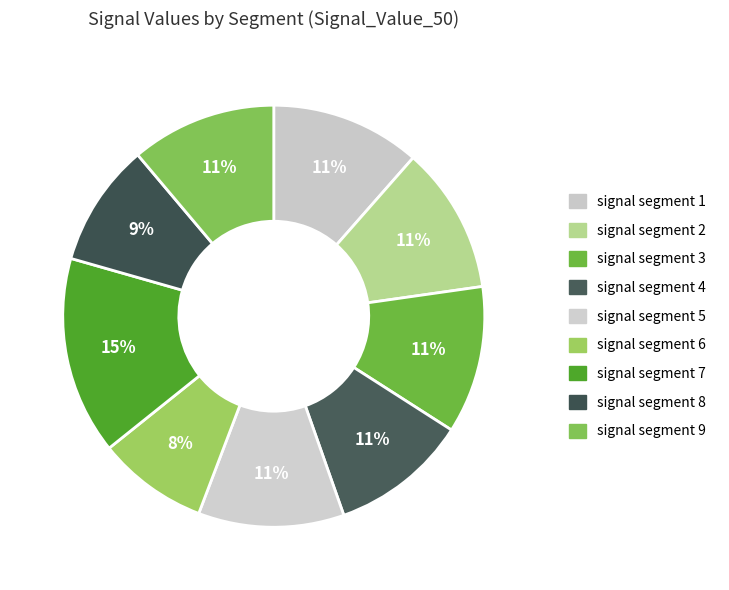

How many segments does this pie chart have?

9